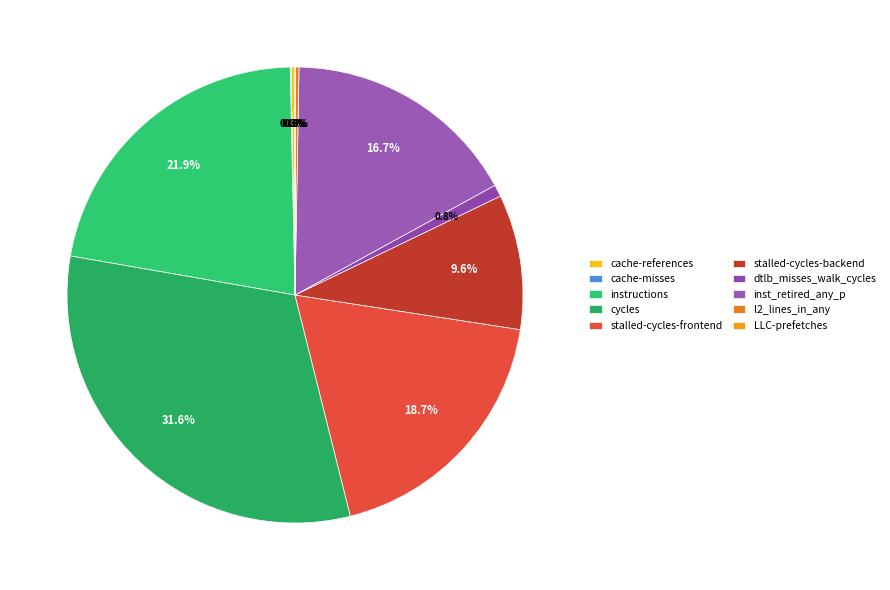

Is there any slice that represents more than half of the pie?

No